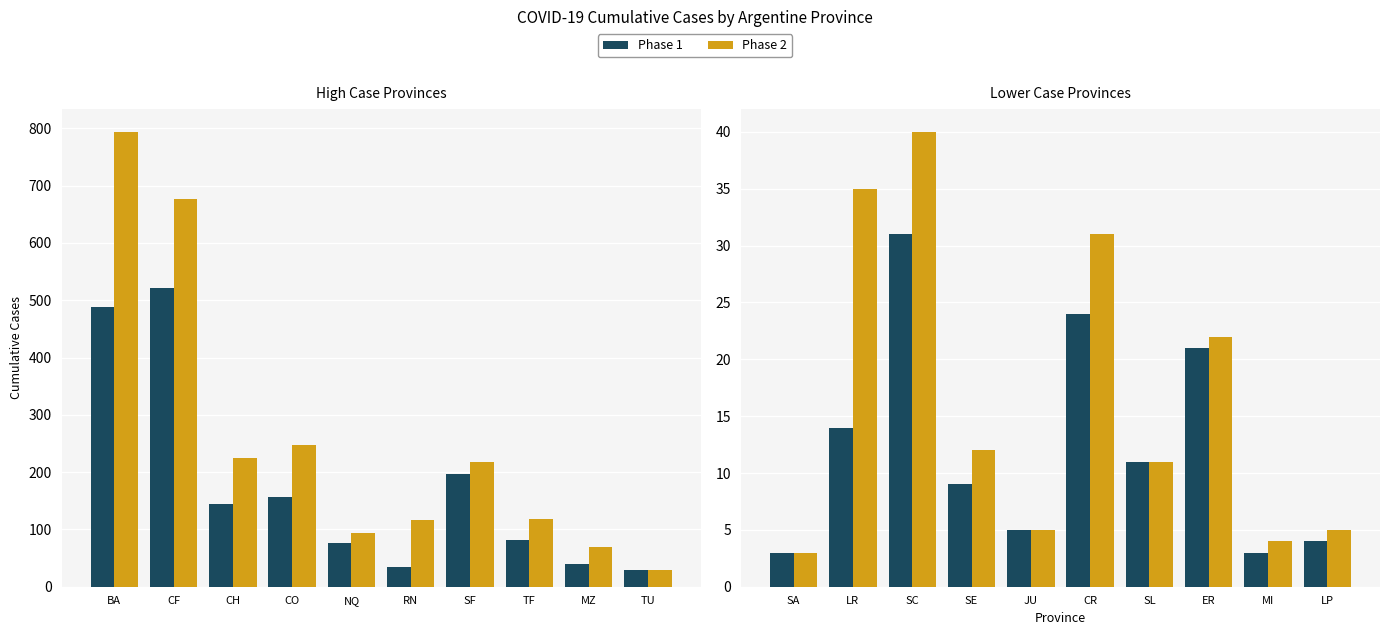

What position from the right is MI?

2